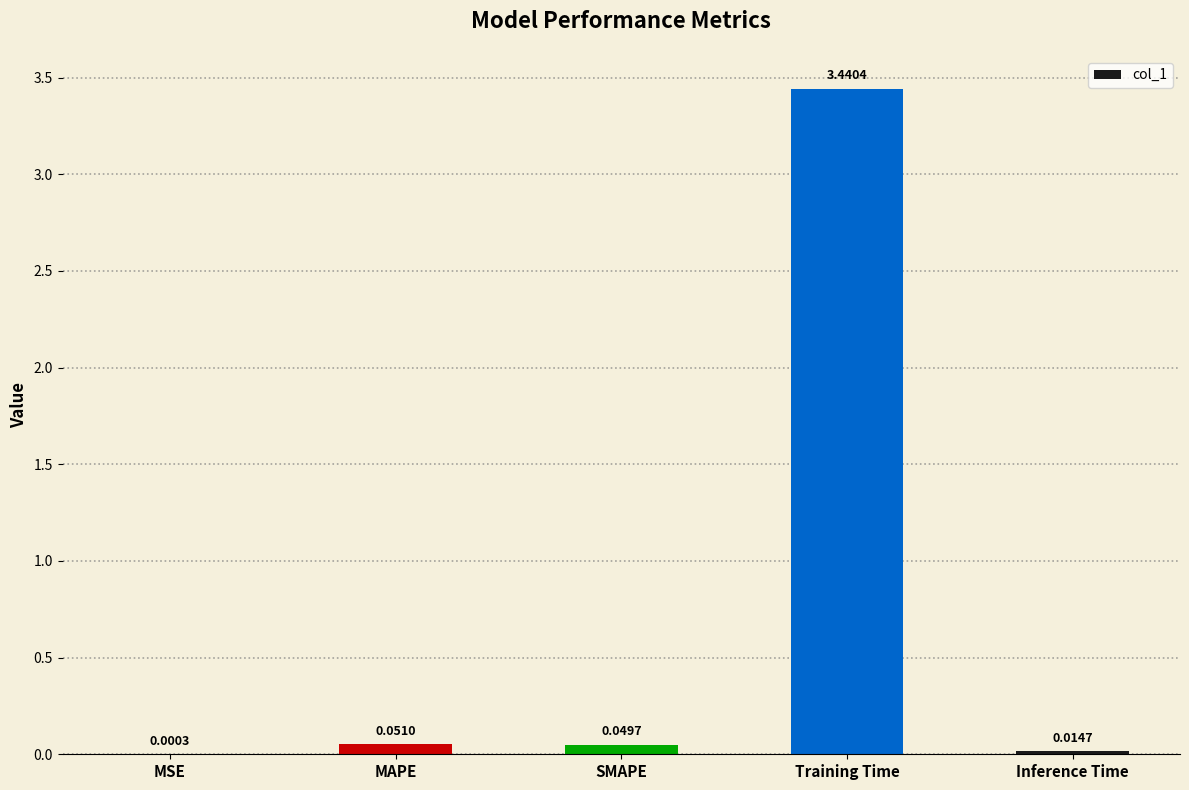

Which label corresponds to the largest value in the chart?

Training Time